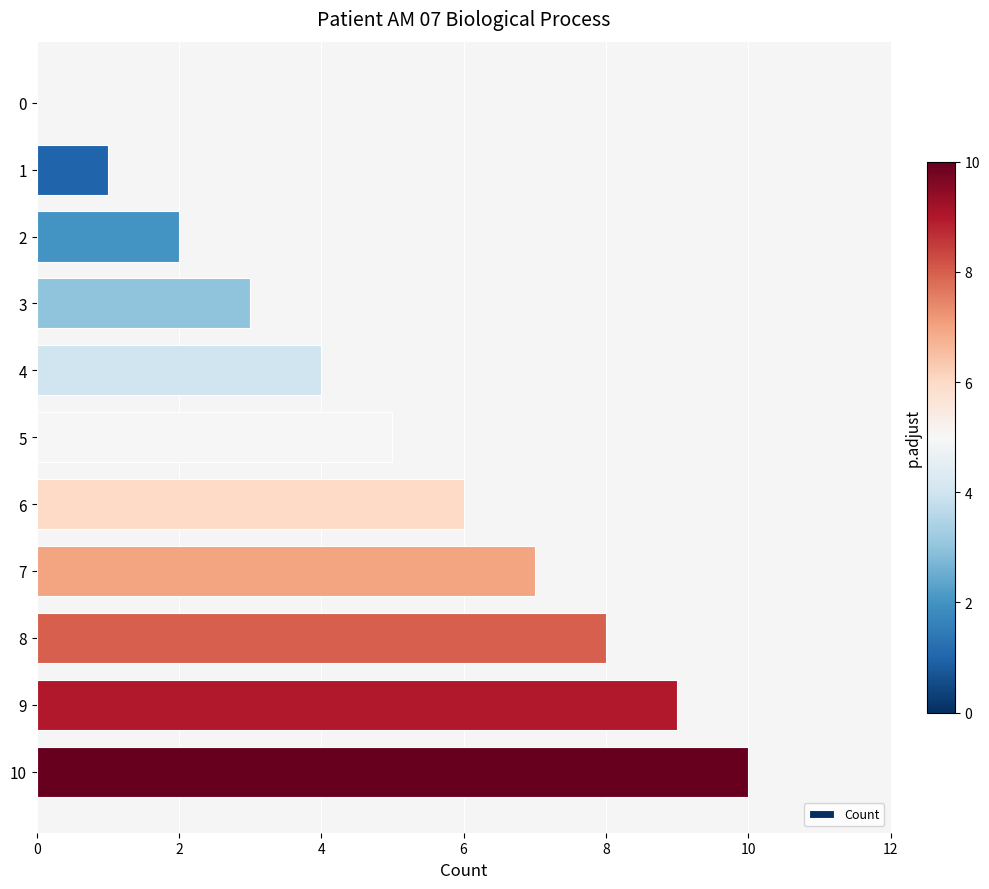

What is the sum of all values?

55